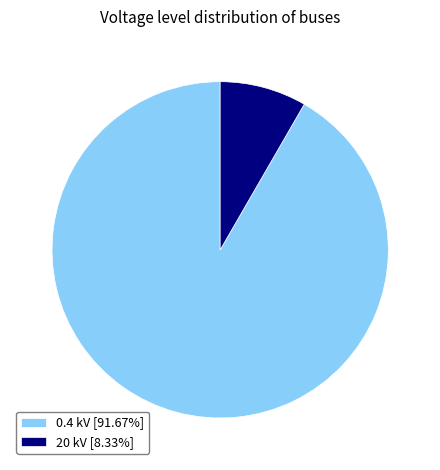

Do 20 kV [8.33%] and 0.4 kV [91.67%] together represent more than half of the pie?

Yes